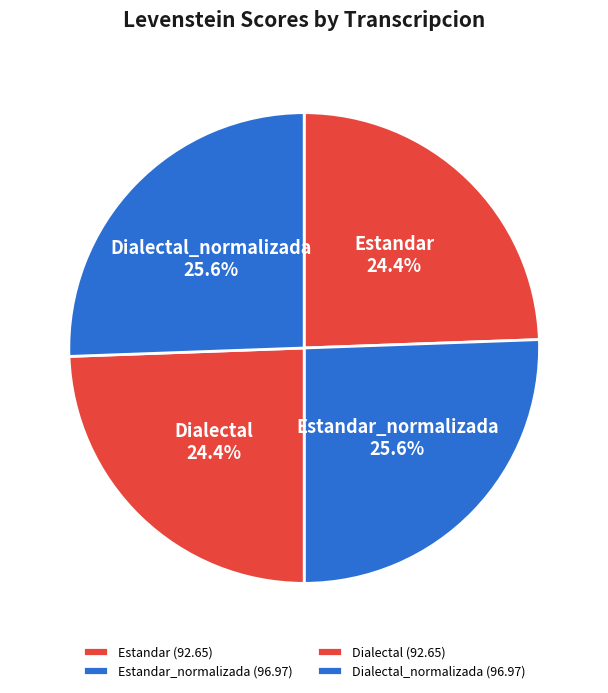

What percentage is the Dialectal slice, to the nearest percent?

24%